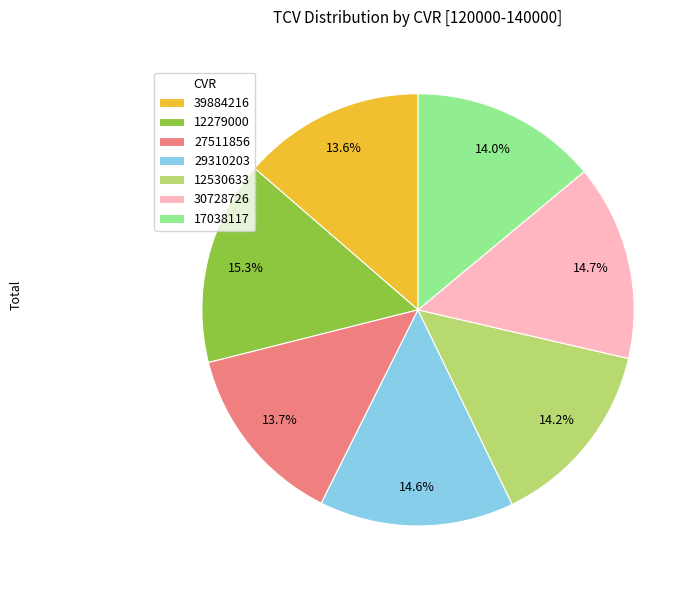

What percentage is the 27511856 slice, to the nearest percent?

14%